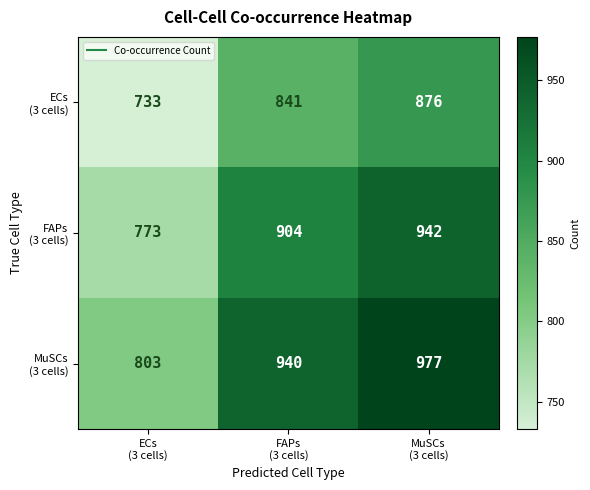

What is the greatest value displayed?

977